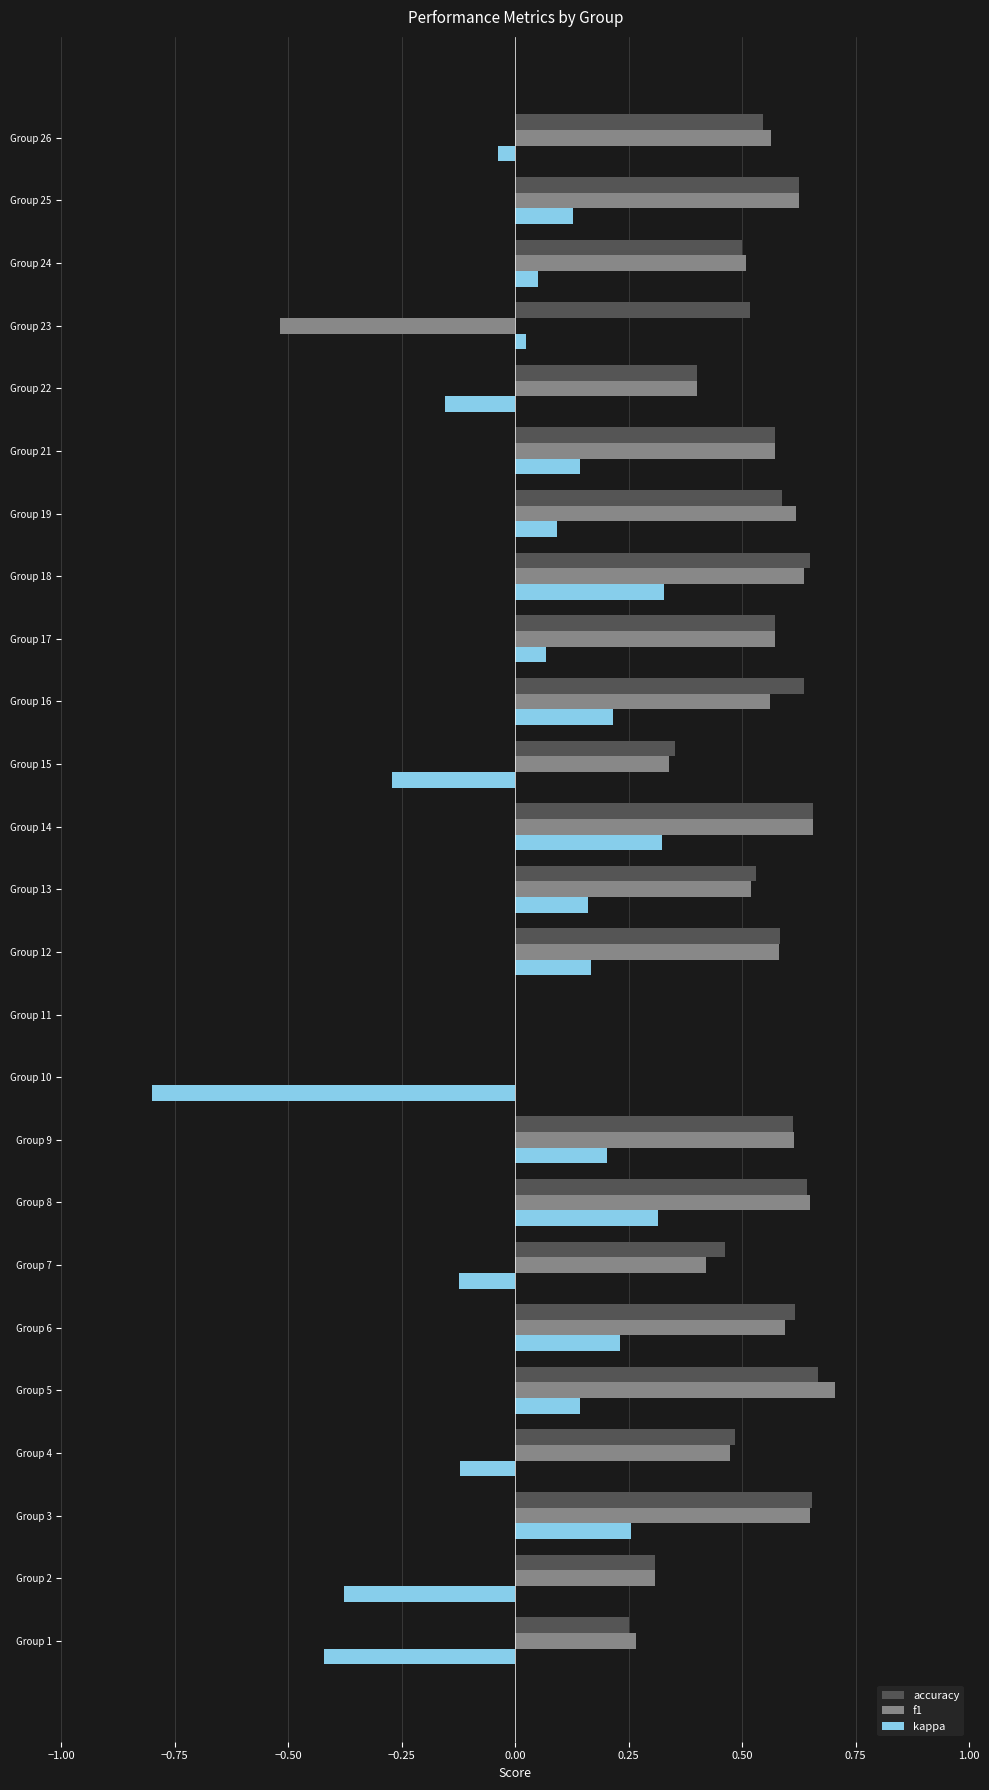

The f1 series shows 0.6 at Group 16. True or false?

True